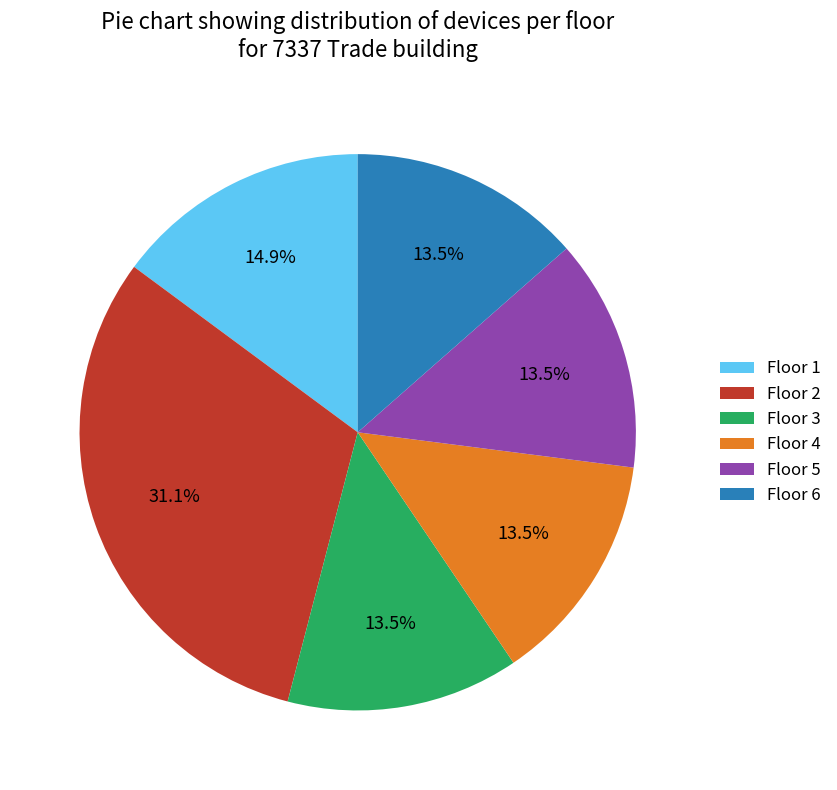

Approximately how many times larger is the value at Floor 5 compared to Floor 3?

1.0